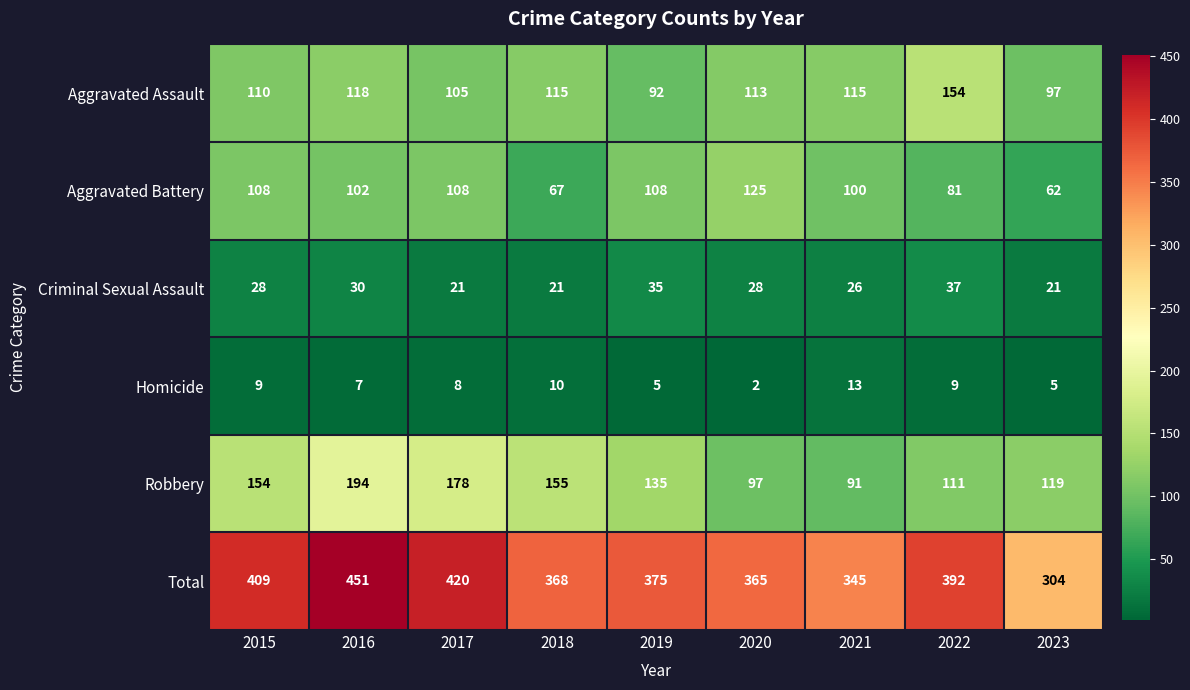

What is the sum of the Aggravated Battery values at 2021 and 2023?

162